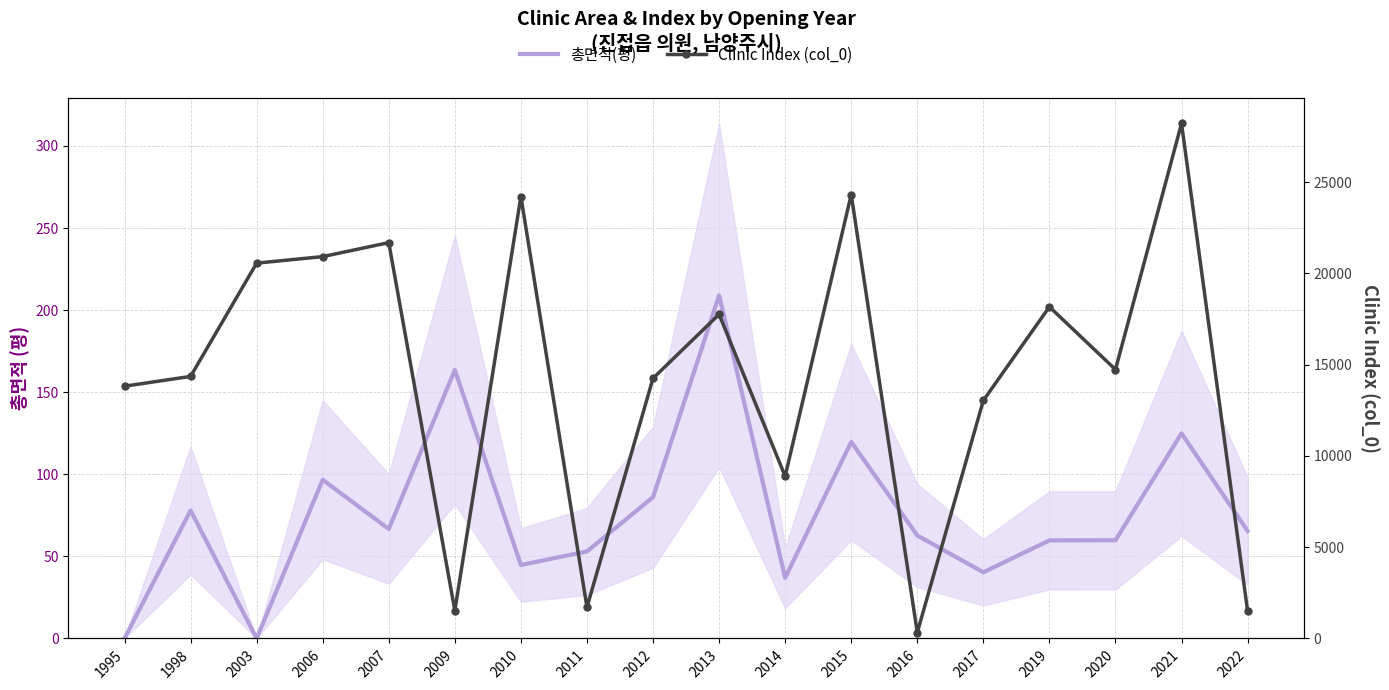

At which category does 총면적(평) reach its first local peak?

1998